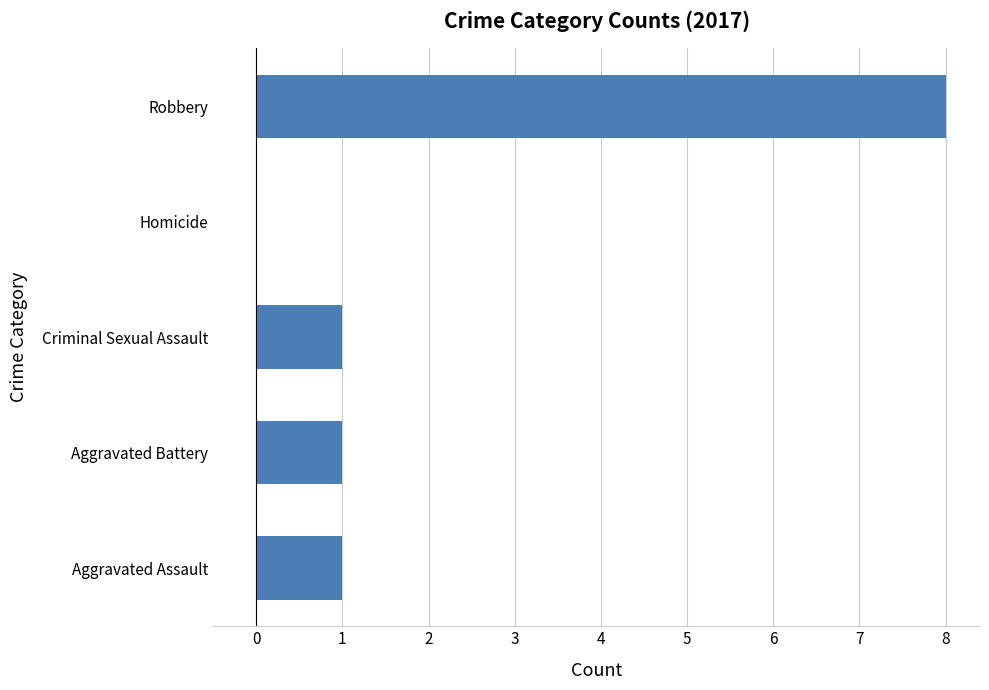

Which has a higher value, Homicide or Robbery?

Robbery